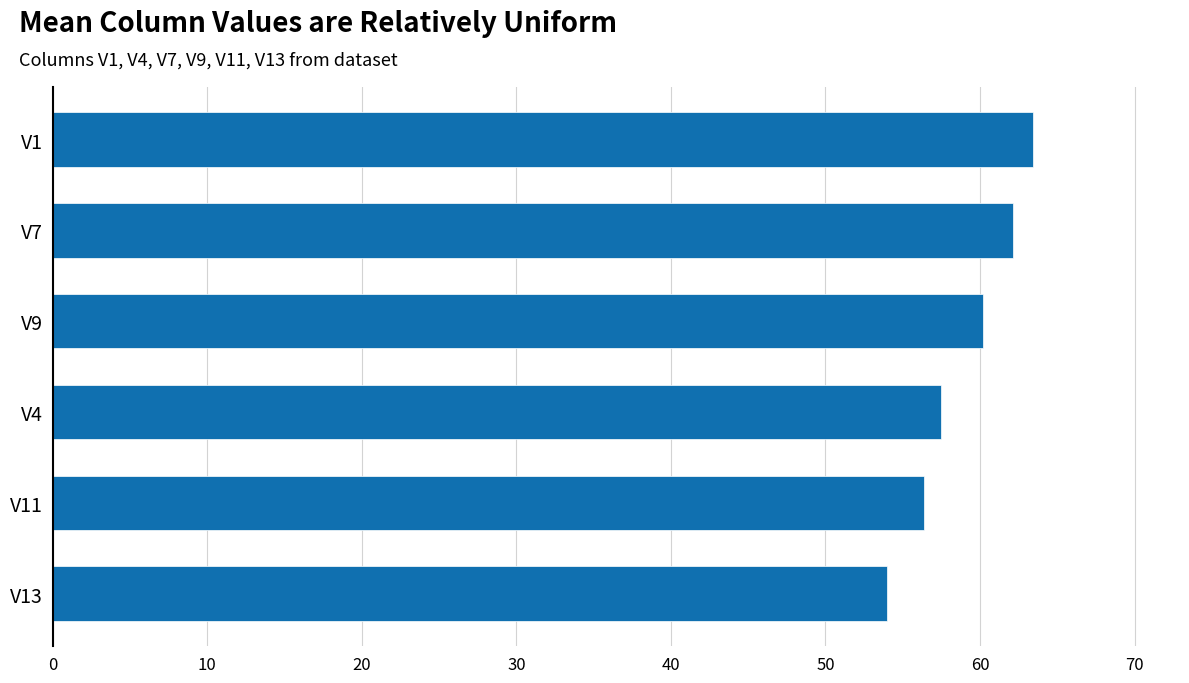

What is the difference between the maximum and minimum values?

9.4